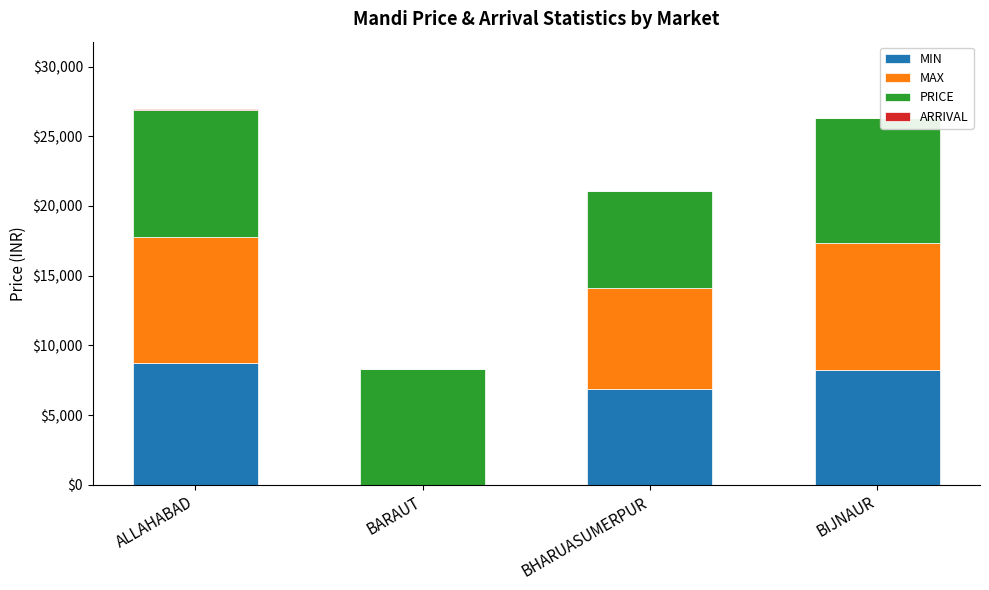

What is the highest value of the MIN series?

8700.0